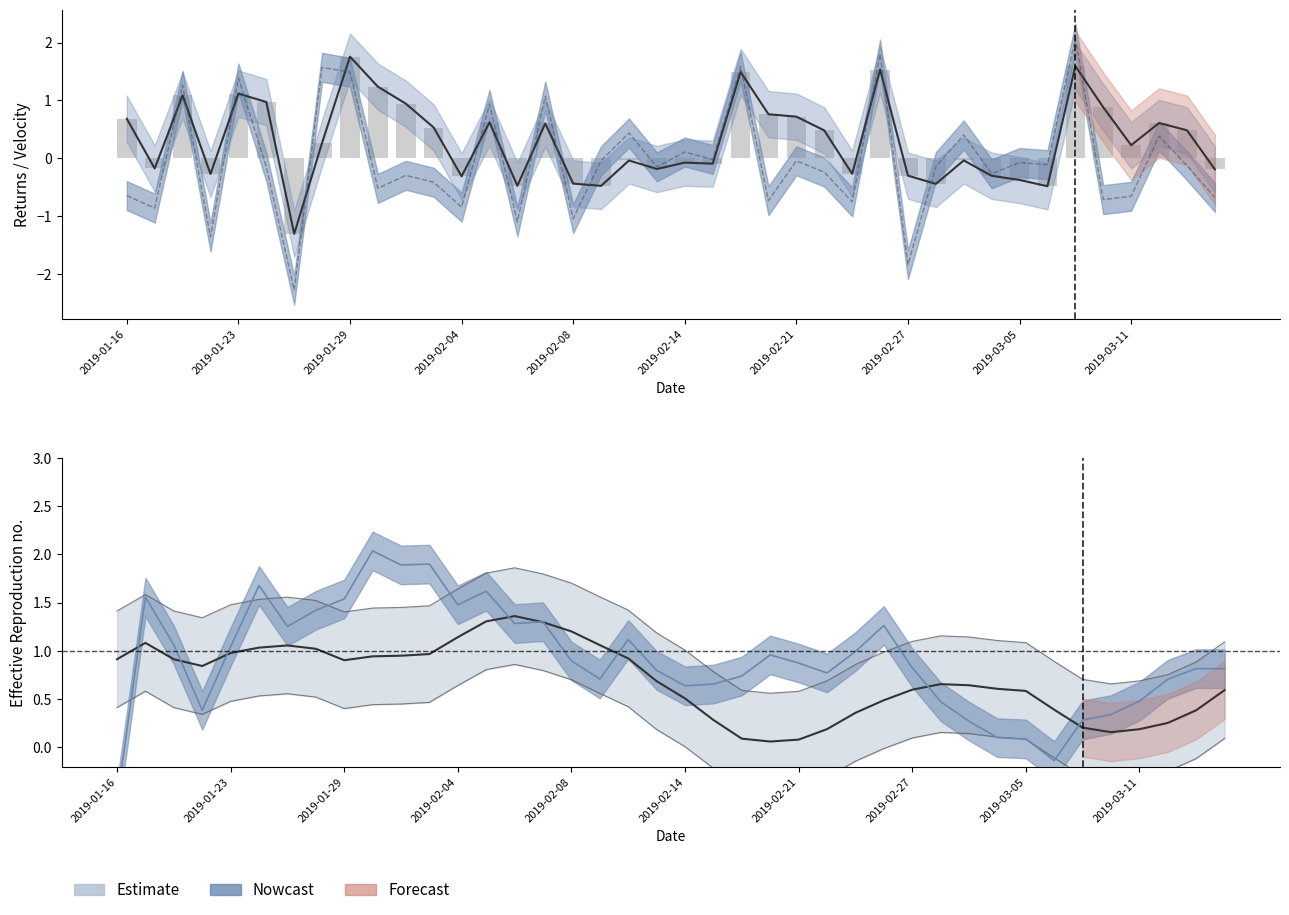

What is the total value across all series at 23?

1.8